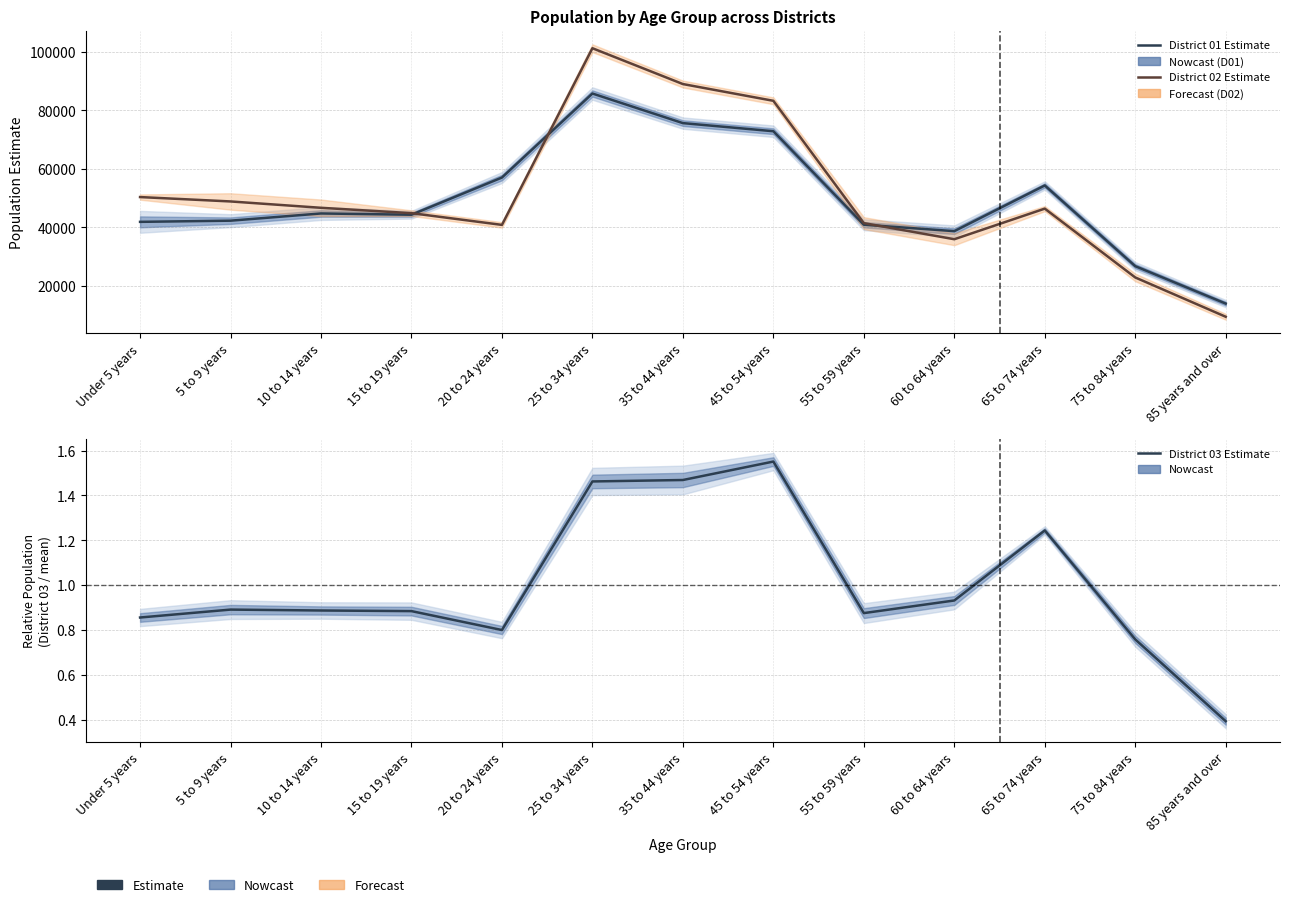

List the series in order of their peak value, highest first.

District 02 Estimate, District 01 Estimate, District 03 Estimate (normalised)